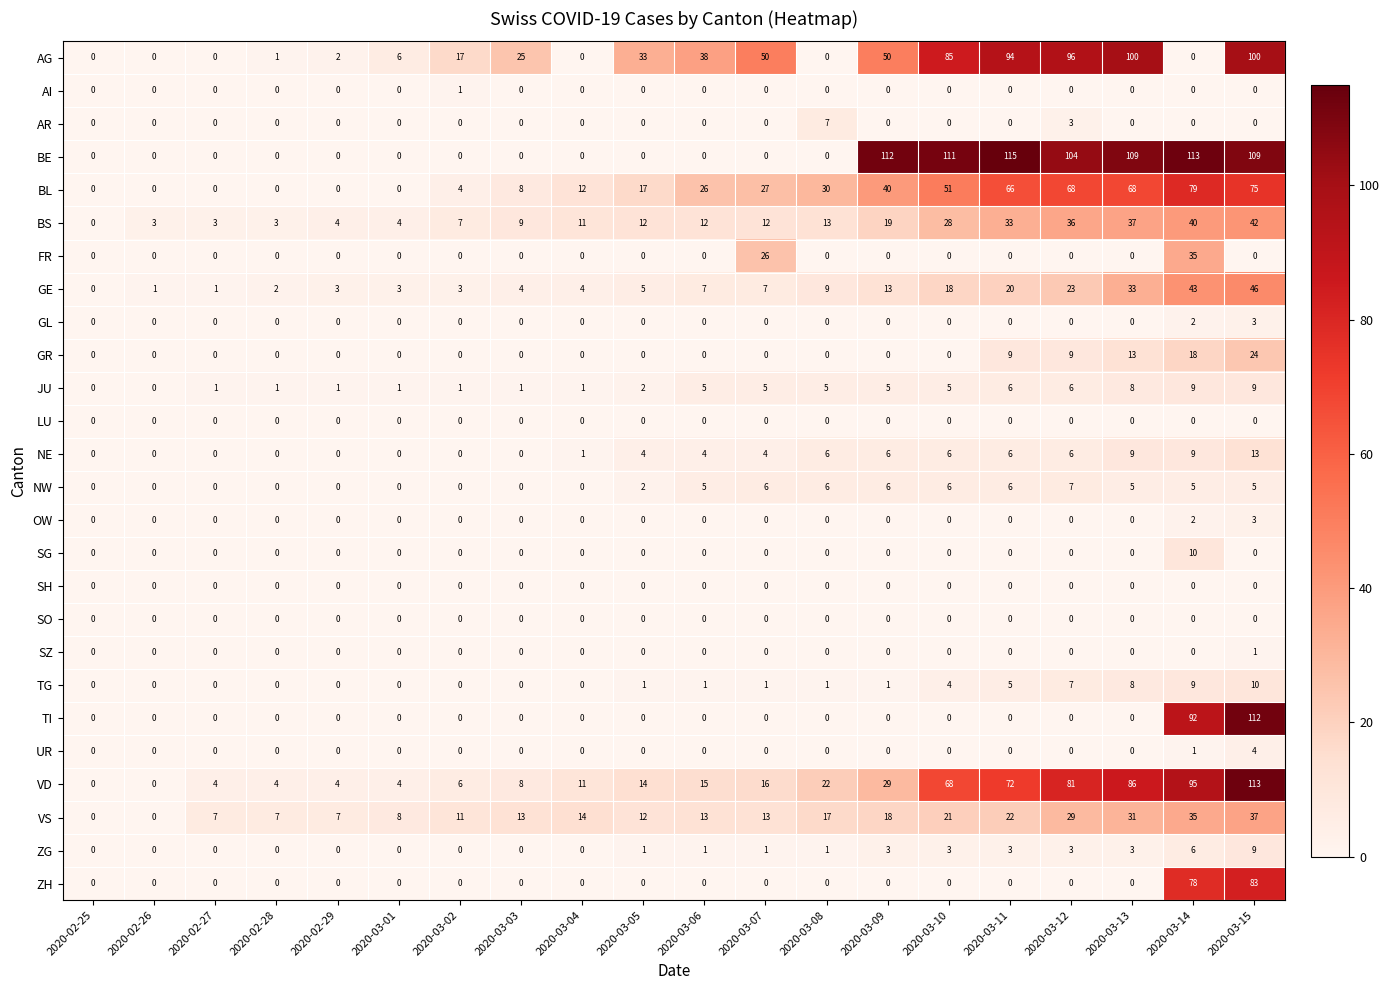

What is the sum of all GE values?

245